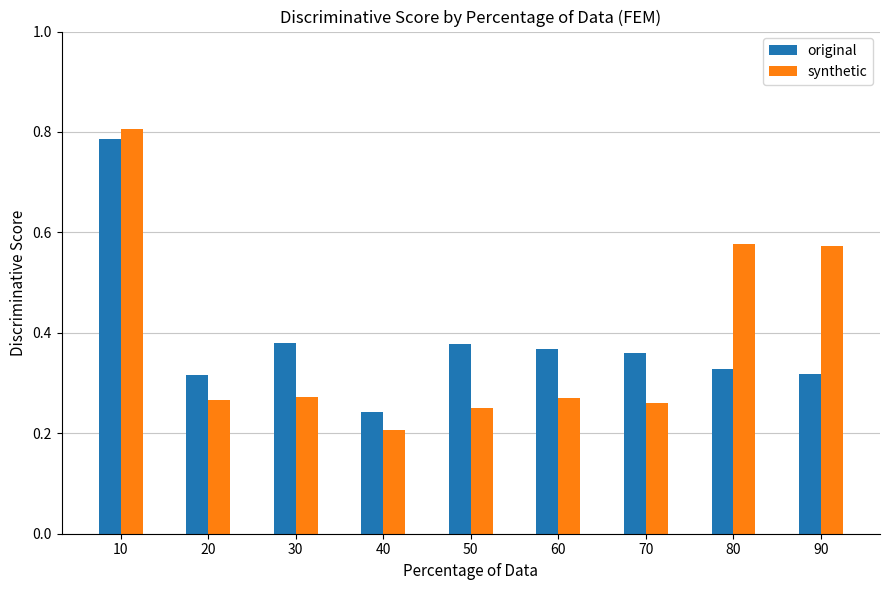

At which category does the chart reach its minimum across all series?

40